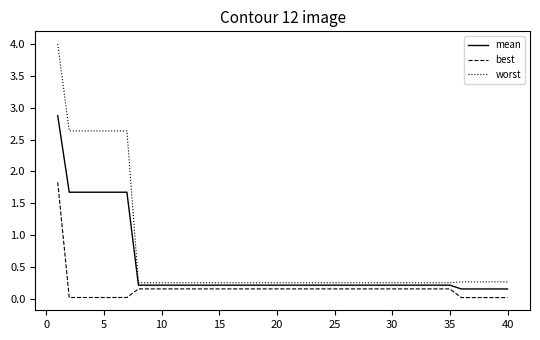

List the series in order of their peak value, highest first.

worst, mean, best